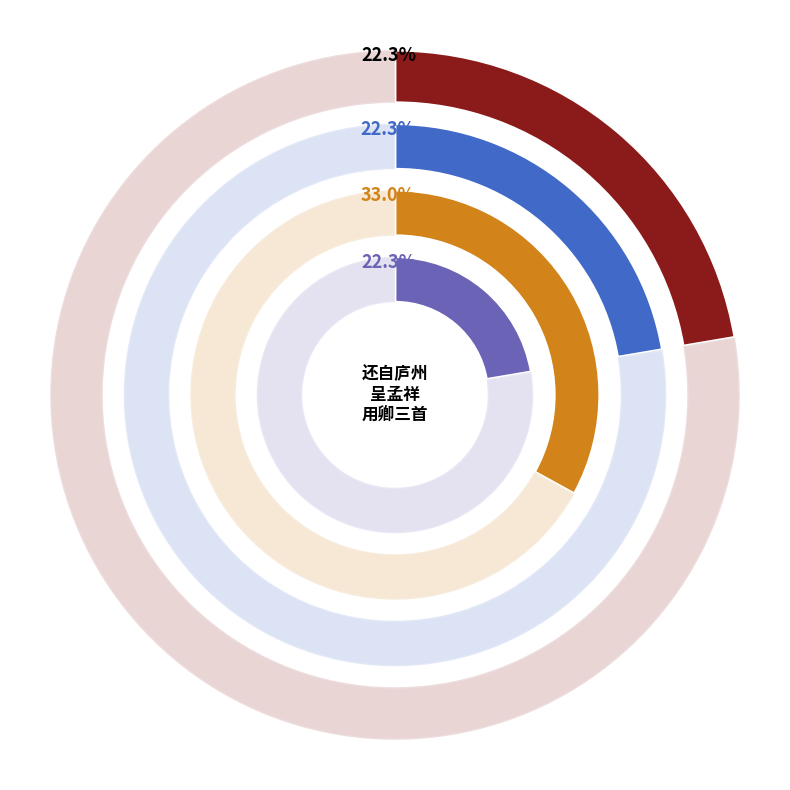

To the nearest percent, what portion does 还自庐州呈孟祥用卿三首 其二 represent?

22%